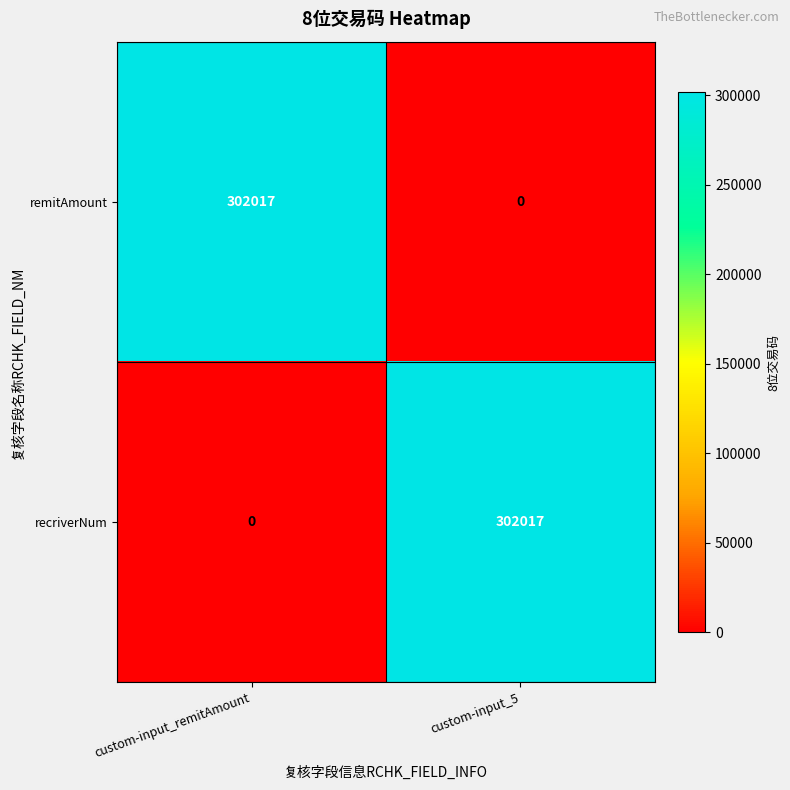

Is it true that recriverNum equals 0 at custom-input_remitAmount?

True